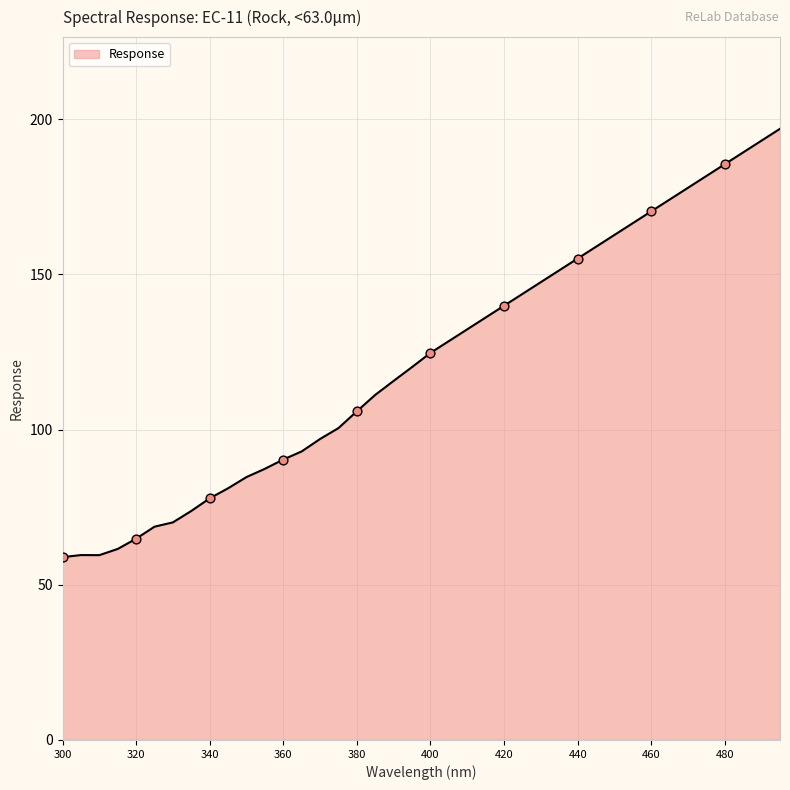

What is the difference between the maximum and minimum values?

138.0